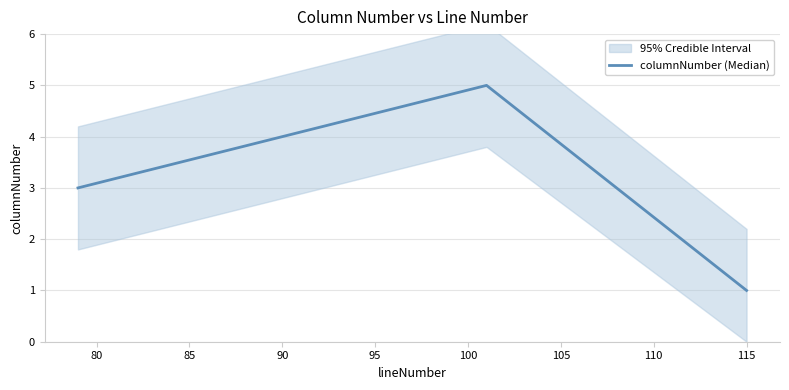

What is the maximum value for columnNumber (Median)?

5